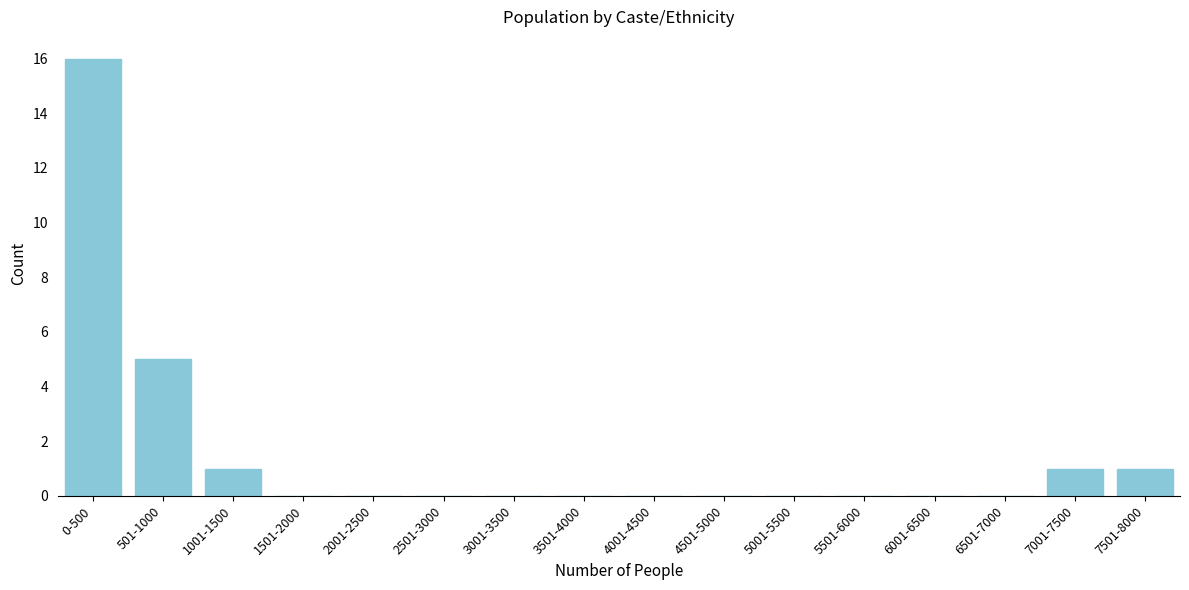

Reading right to left, what are all the values shown in this chart?

7501-8000=1	7001-7500=1	6501-7000=0	6001-6500=0	5501-6000=0	5001-5500=0	4501-5000=0	4001-4500=0	3501-4000=0	3001-3500=0	2501-3000=0	2001-2500=0	1501-2000=0	1001-1500=1	501-1000=5	0-500=16